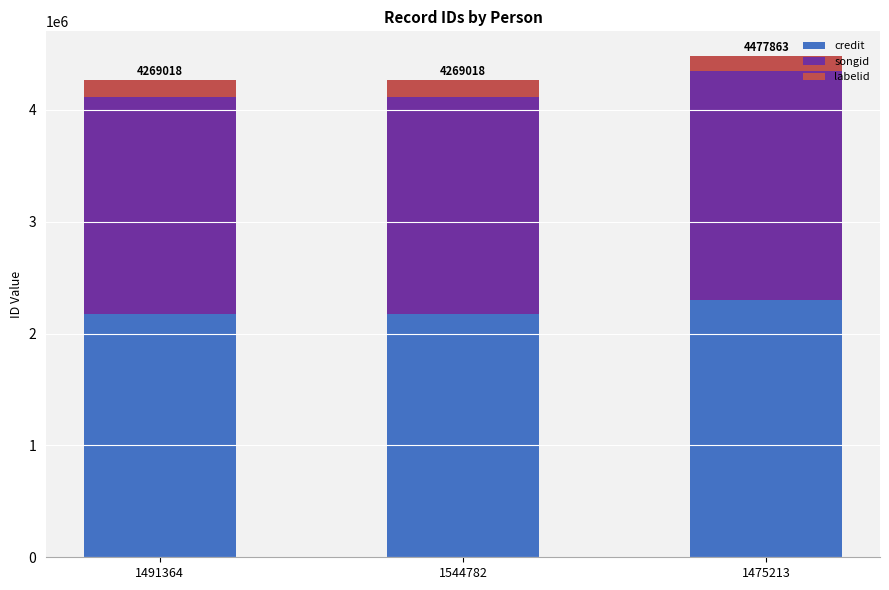

What is the sum of all credit values?

6650828